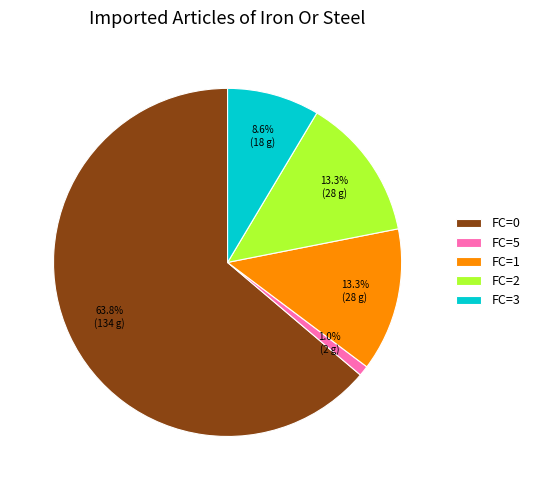

Which slice is the largest?

FC=0